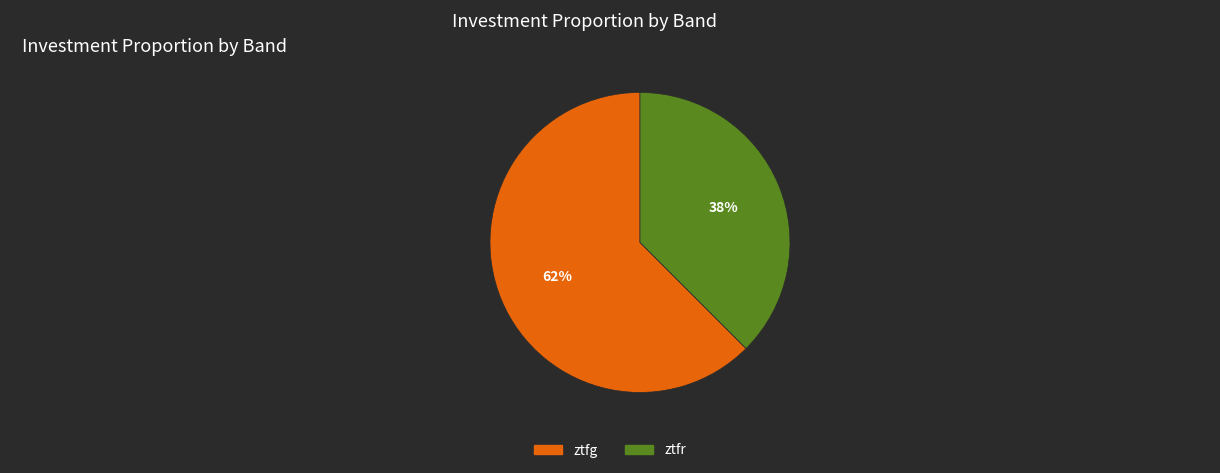

Which slice is the smallest?

ztfr